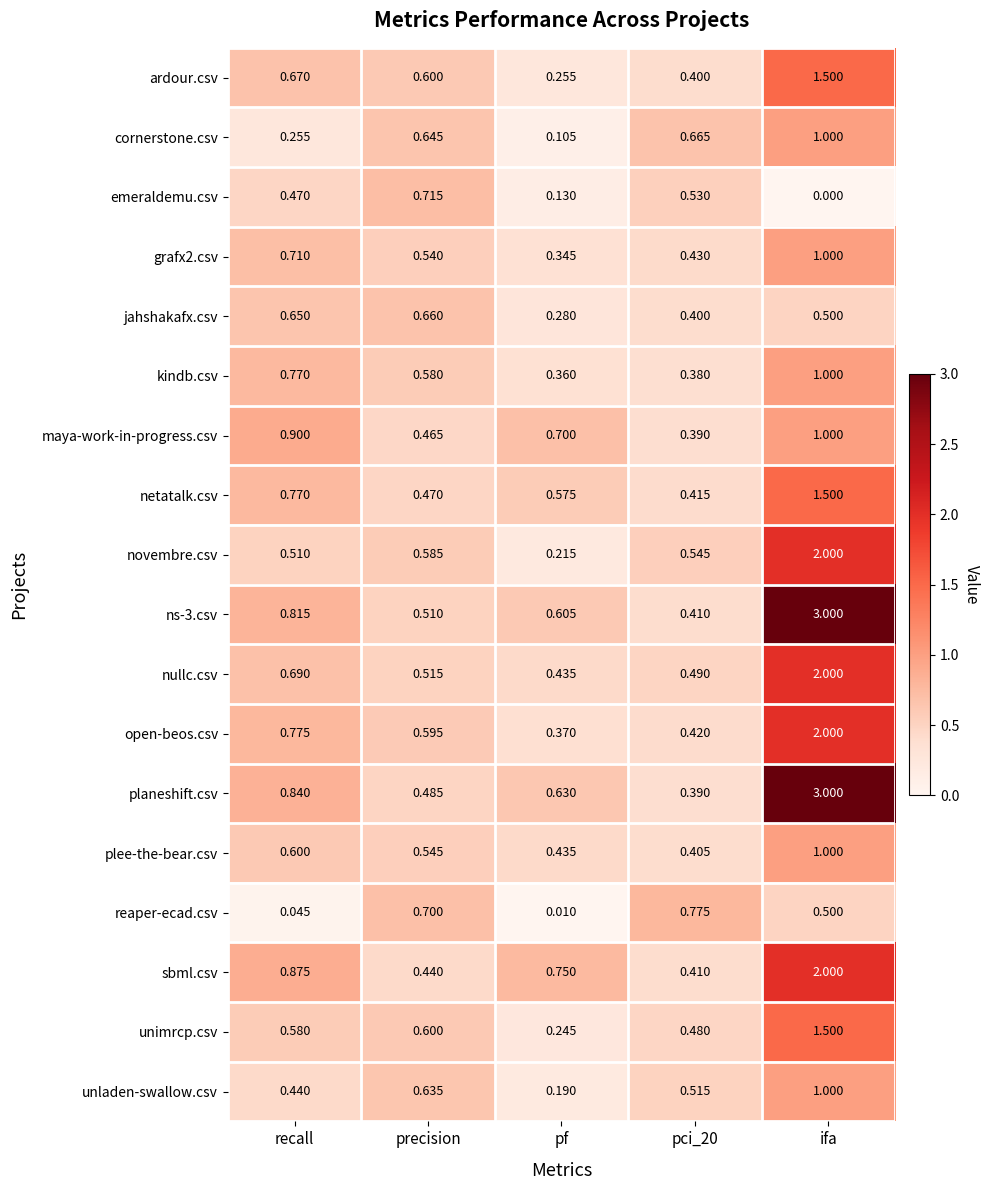

Is the value of cornerstone.csv at ifa greater than the value of unimrcp.csv at pci_20?

Yes